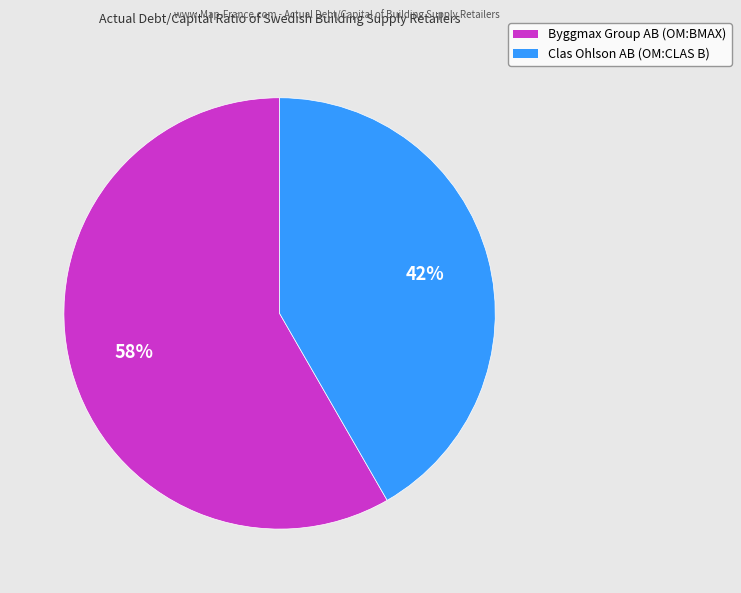

Which category accounts for the majority?

Byggmax Group AB (OM:BMAX)